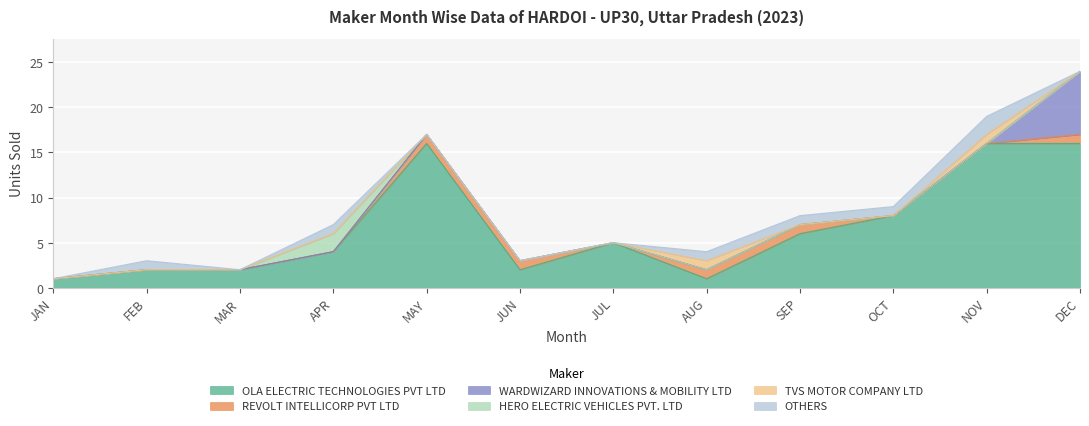

True or false: HERO ELECTRIC VEHICLES PVT. LTD has a value of 0 at DEC.

True